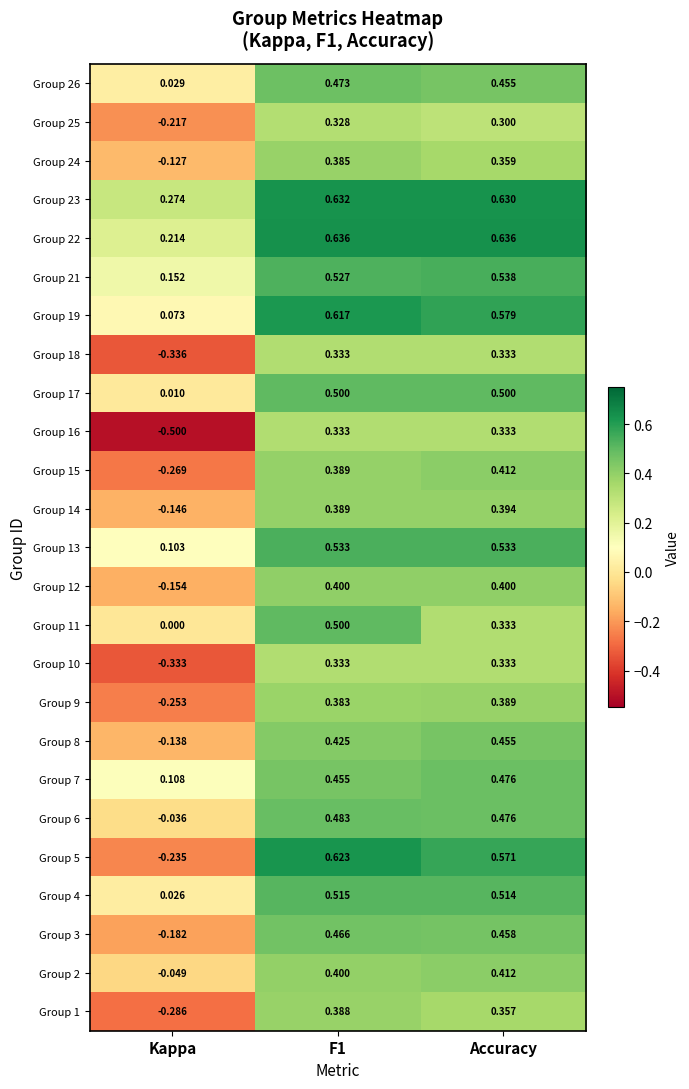

At which label does Group 26 reach its minimum?

Kappa